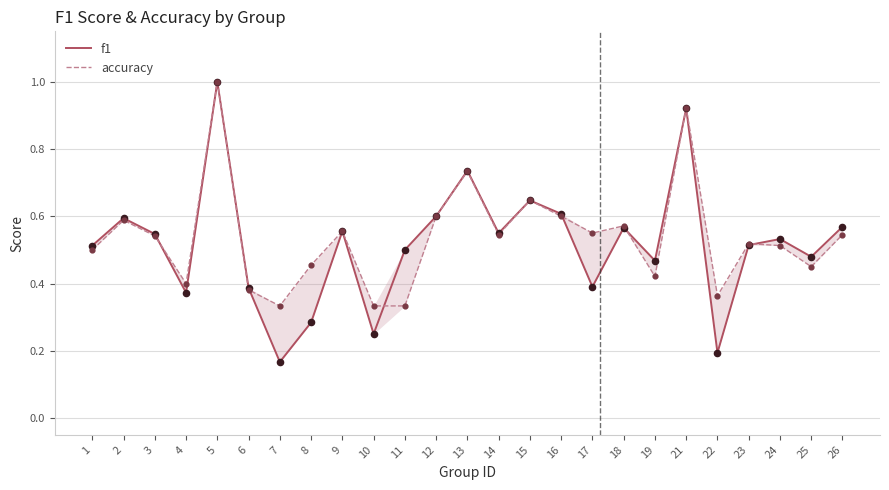

What is the total value across all series at 8?

0.7